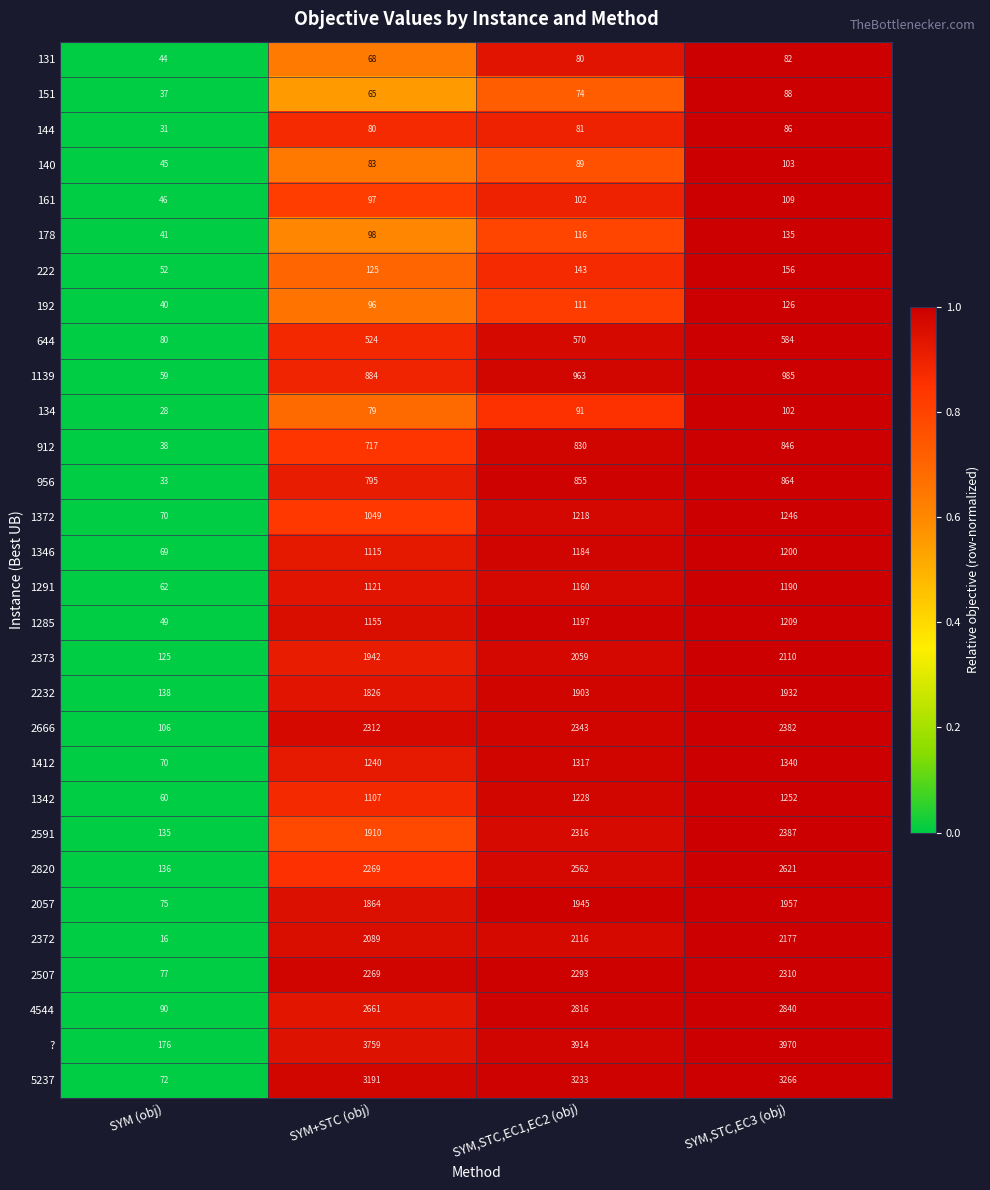

At SYM,STC,EC3 (obj), list the series in order from smallest to largest.

131, 144, 151, 134, 140, 161, 192, 178, 222, 644, 912, 956, 1139, 1291, 1346, 1285, 1372, 1342, 1412, 2232, 2057, 2373, 2372, 2507, 2666, 2591, 2820, 4544, 5237, ?